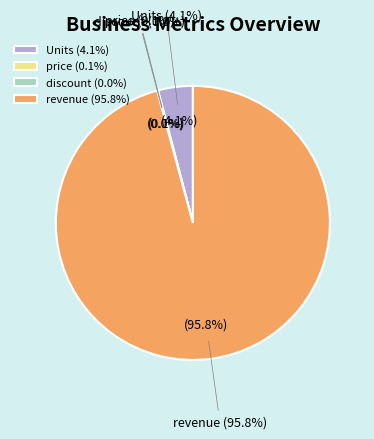

Combined, what portion of the pie is Units and revenue?

99.9%